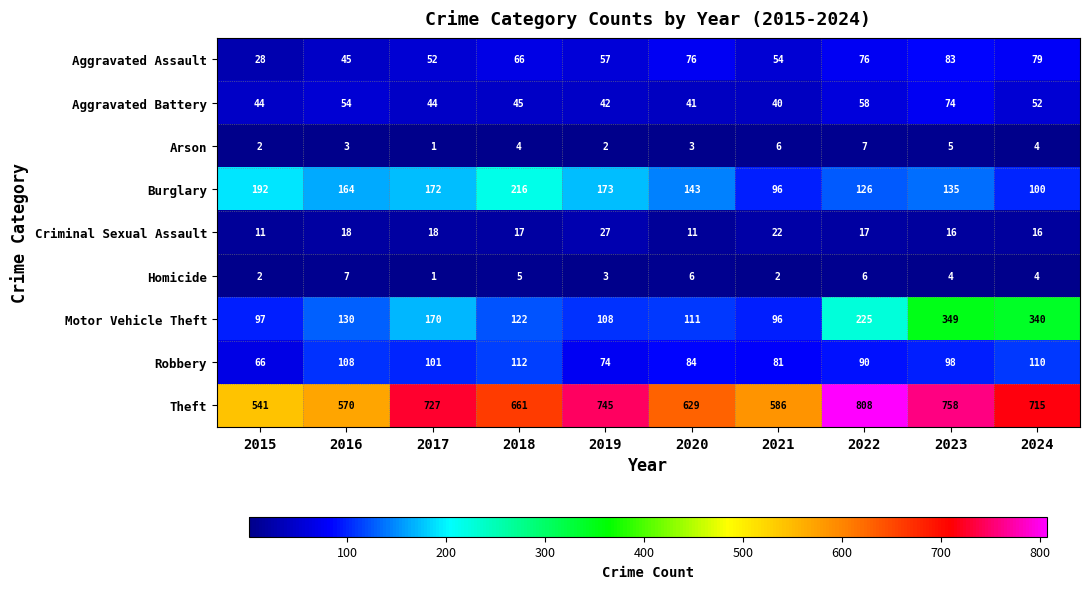

What is the greatest value displayed?

808